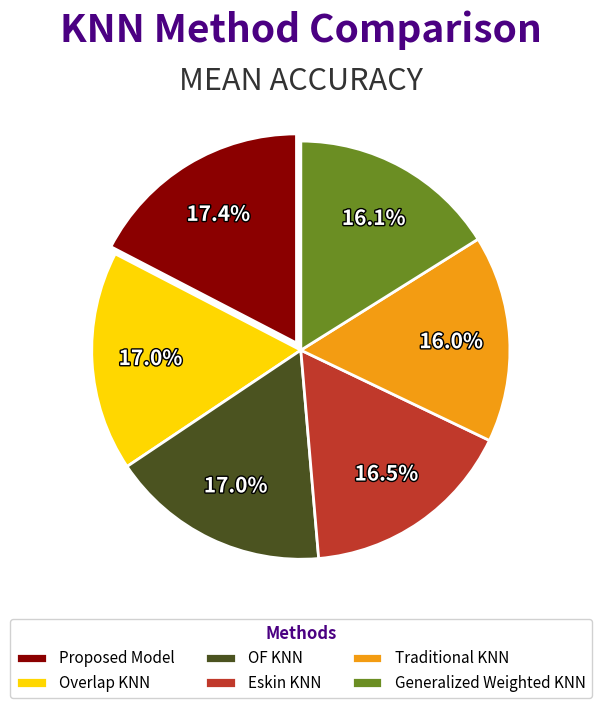

Which has a higher value, Proposed Model or Traditional KNN?

Proposed Model